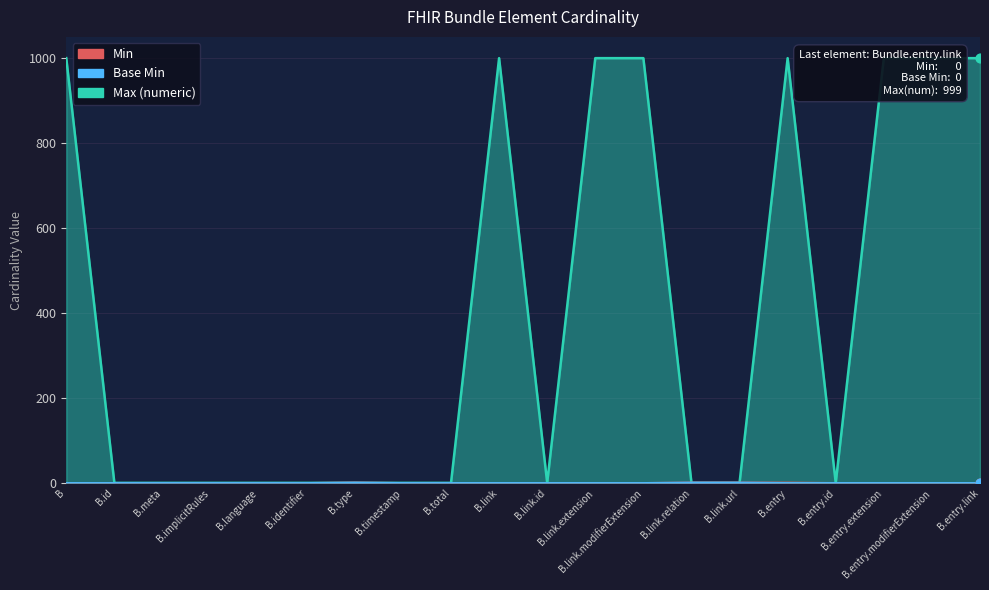

What is the total value across all series at B.entry?

1000